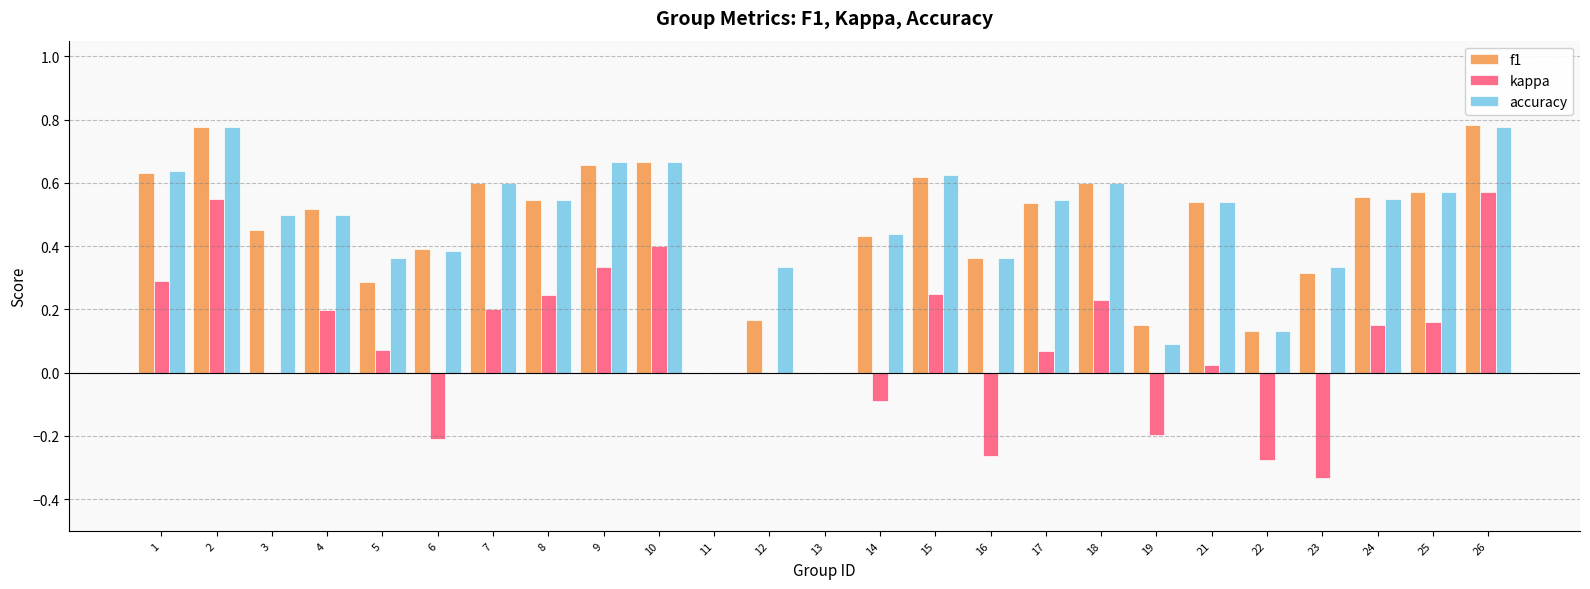

The accuracy series shows 0.0 at 11. True or false?

True